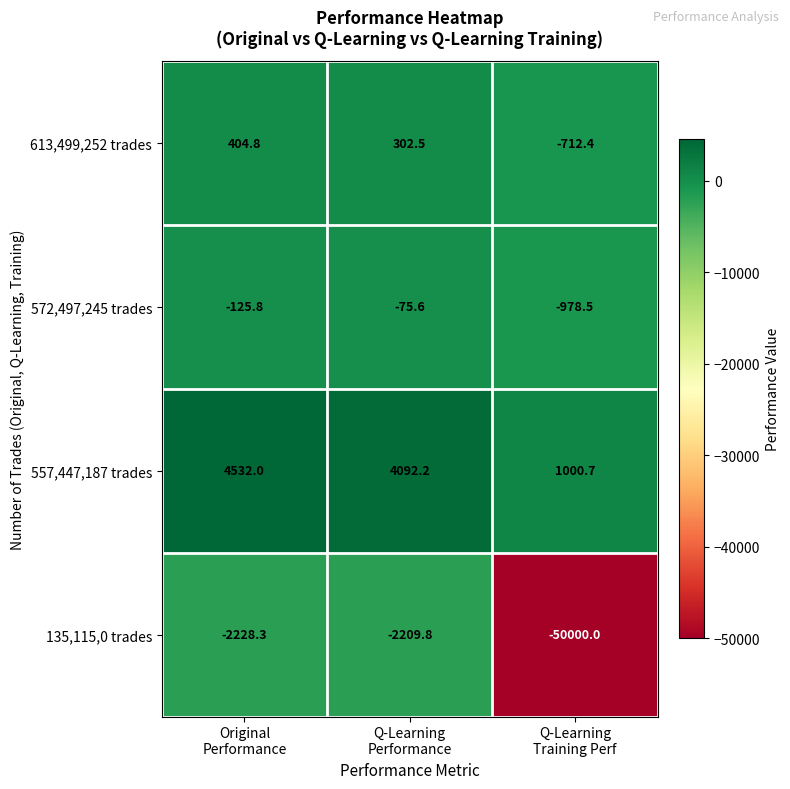

Which label corresponds to the smallest value in the chart?

Q-Learning
Training Perf